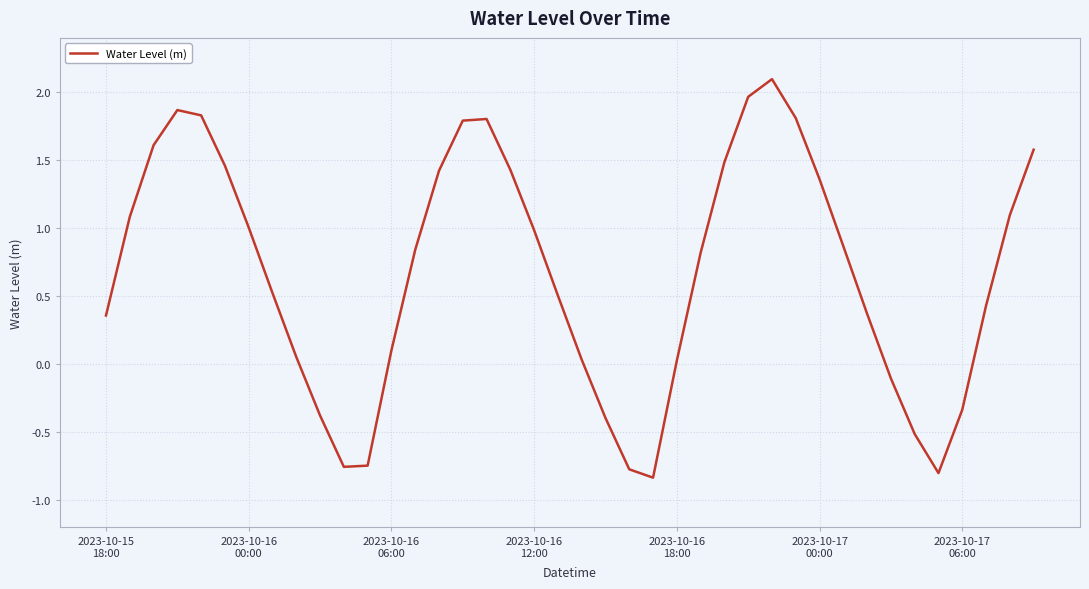

How many interior local valleys (lower than both neighbors) does the data have?

3